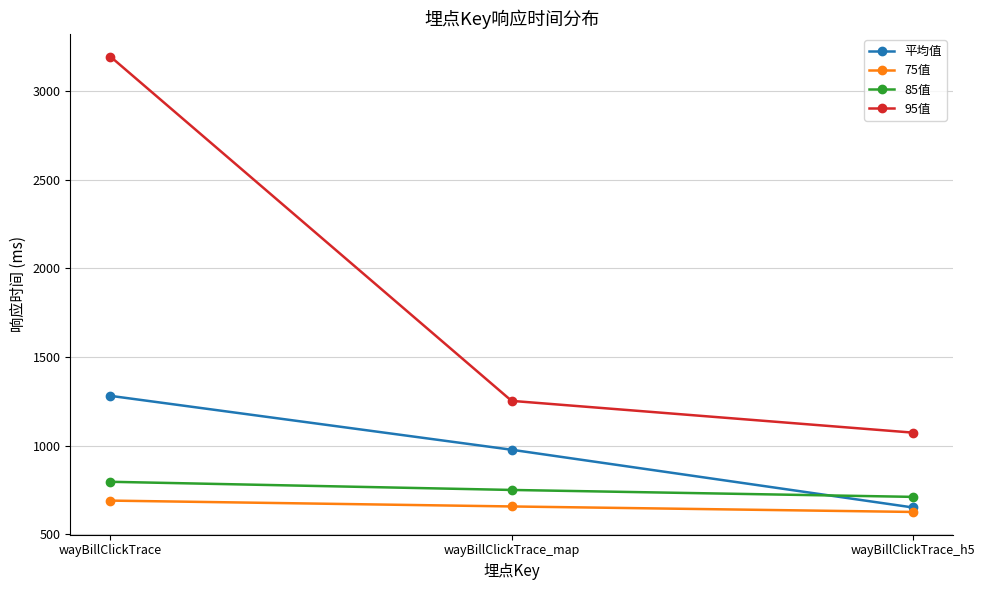

Which series has the largest range (max minus min)?

95值